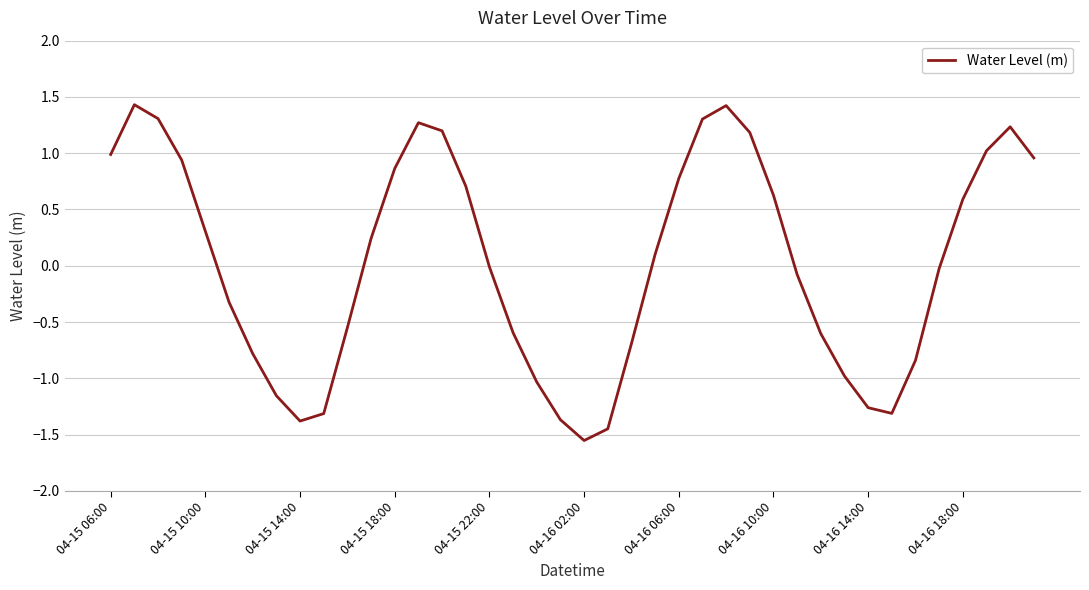

What is the difference between the maximum and minimum values?

3.0